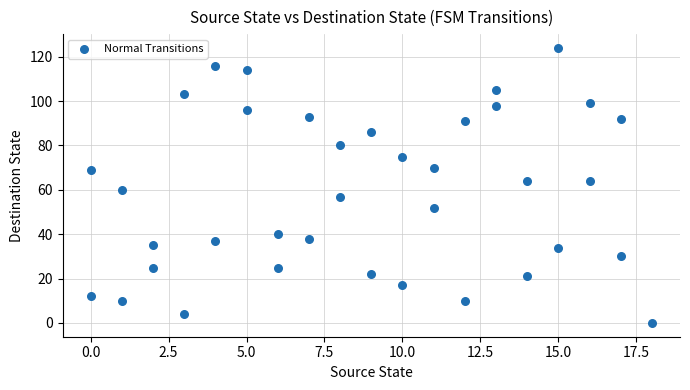

What is the range of X values (max minus min)?

18